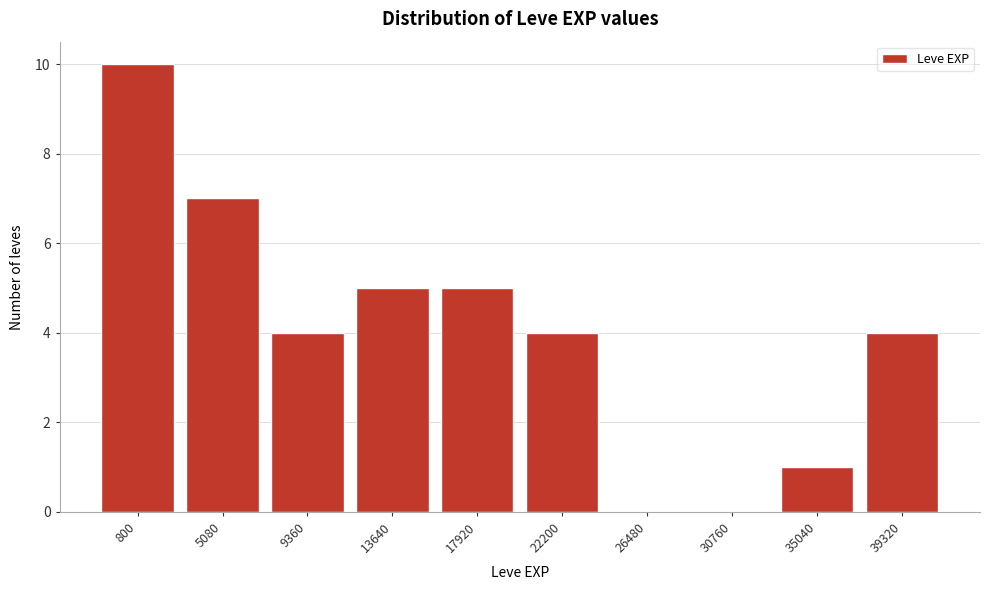

Reading left to right, extract all data points from this chart.

800=10	5080=7	9360=4	13640=5	17920=5	22200=4	26480=0	30760=0	35040=1	39320=4